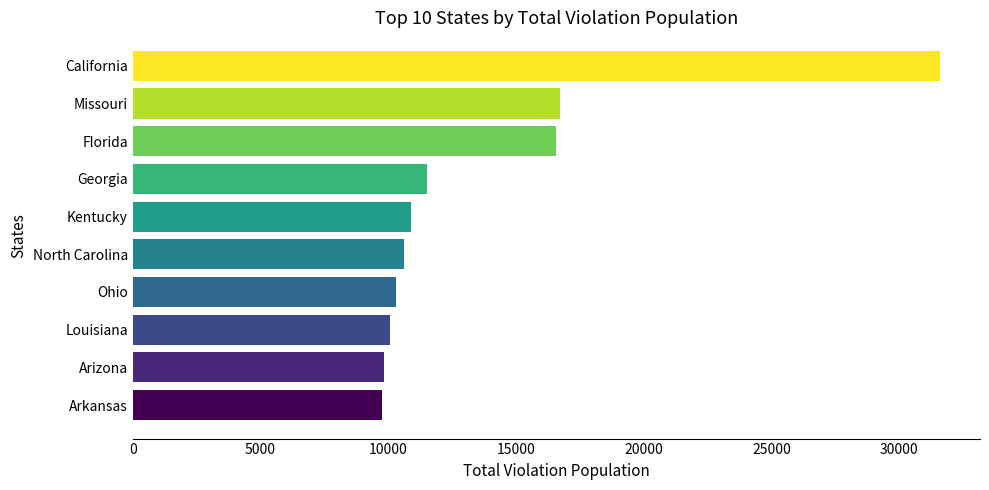

What is the sum of the values at Missouri and Arkansas?

26459